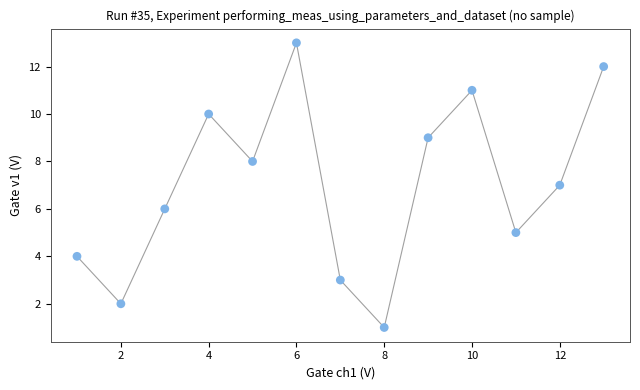

What is the range of X values (max minus min)?

12